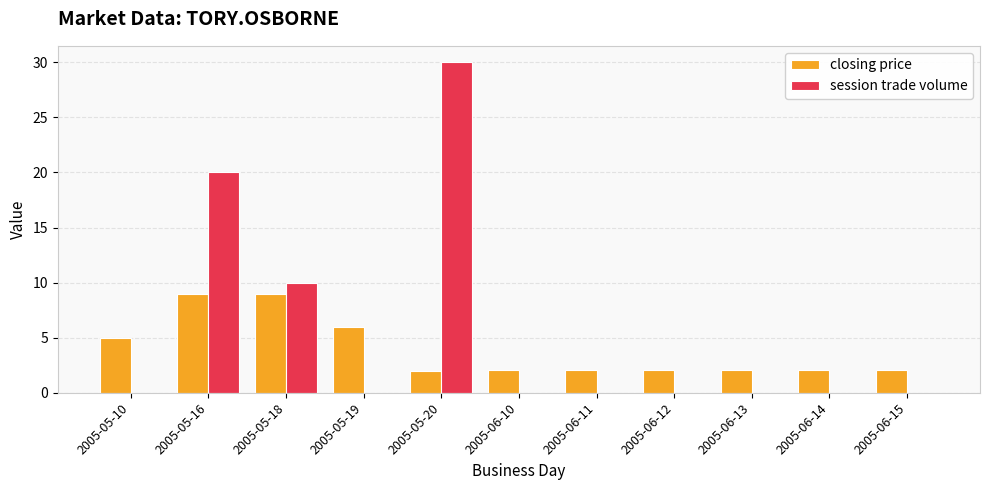

What is the maximum value for closing price?

9.0